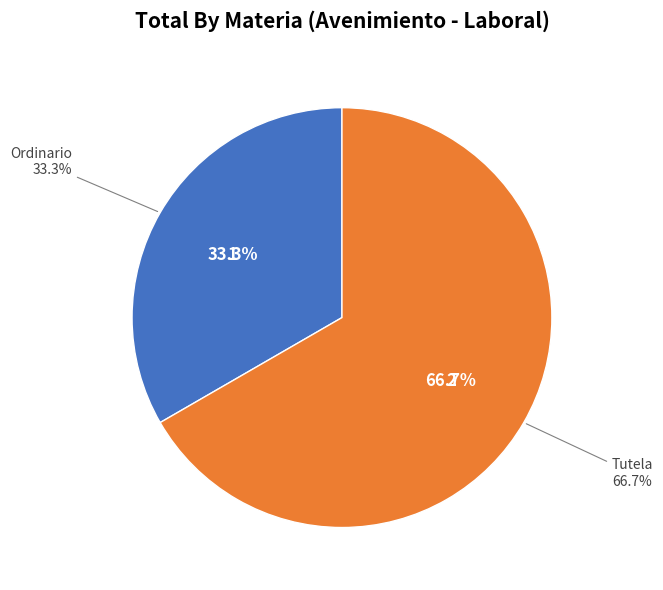

To the nearest percent, what percentage of the pie is Tutela?

67%